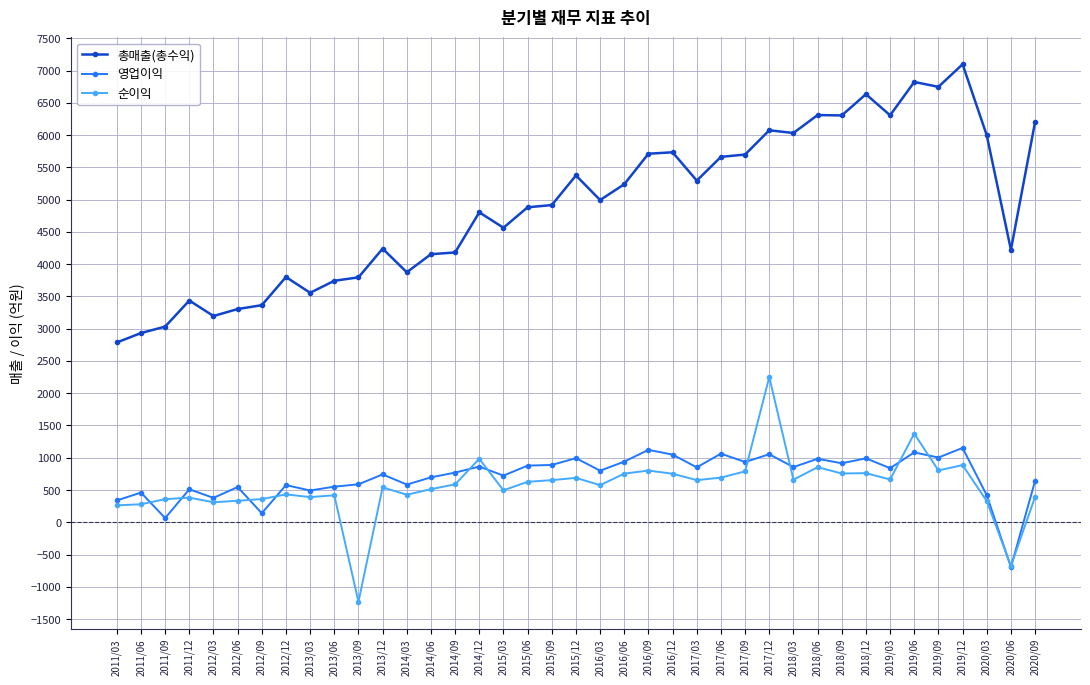

Which series changed the most between 2016/06 and 2019/12?

총매출(총수익)